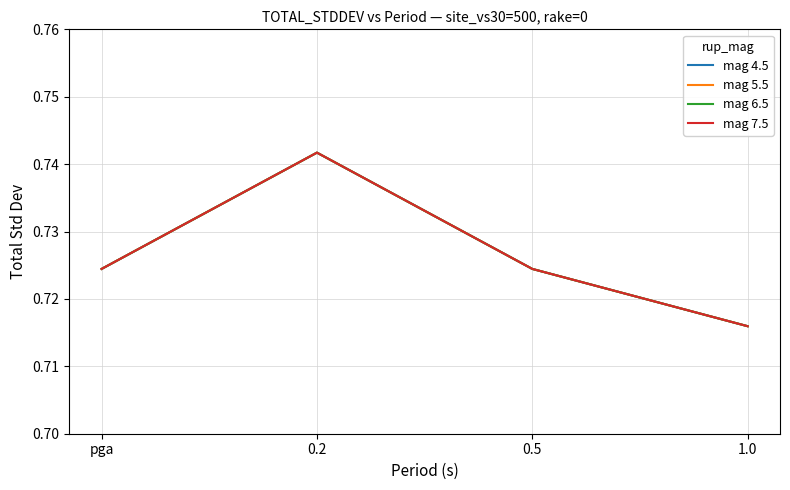

Which series has the widest spread of values?

mag 4.5